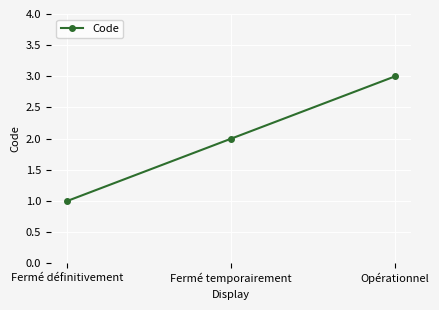

What is the approximate value at Opérationnel?

3